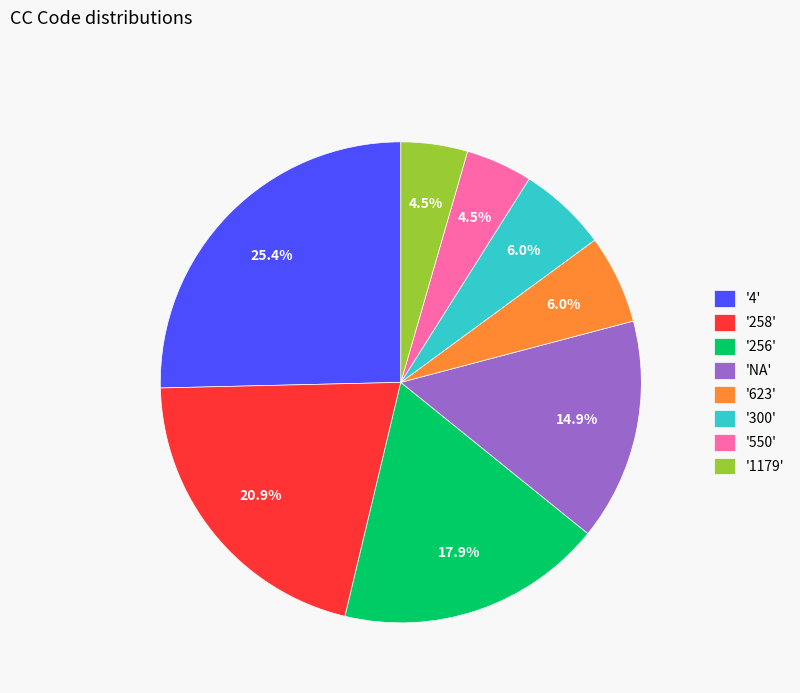

Combined, do '1179' and '623' account for over 50%?

No